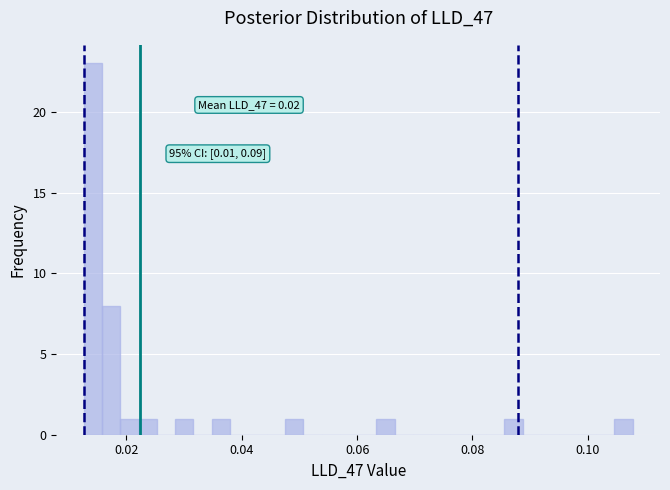

Read against the x-axis, roughly where is the centre of the tallest bar?

0.014